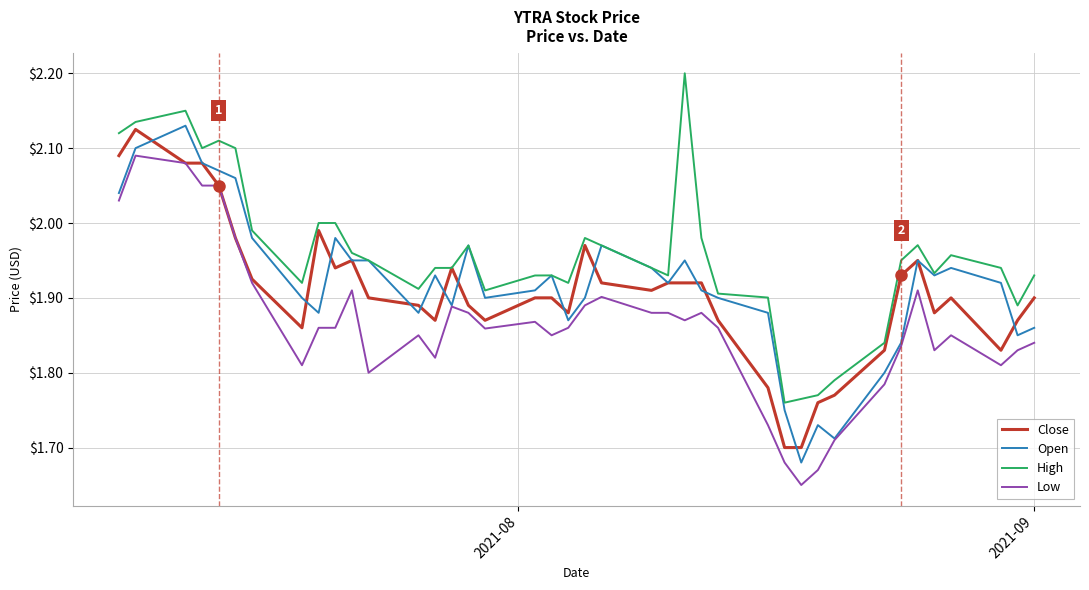

True or false: Low and High intersect in this chart.

False